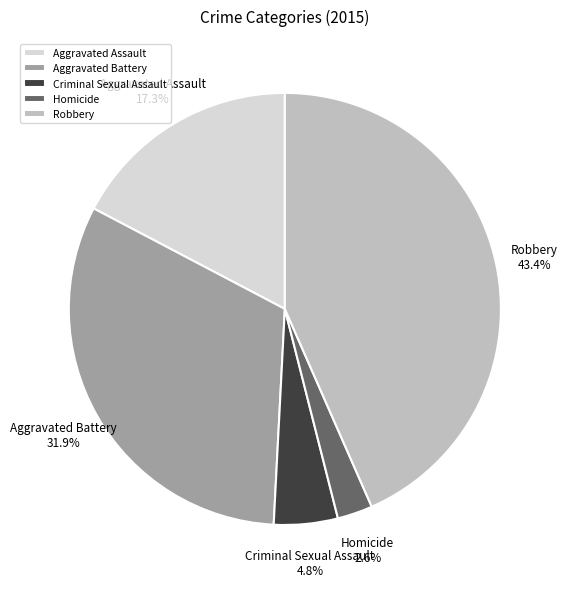

To the nearest percent, what percentage of the pie is Criminal Sexual Assault?

5%